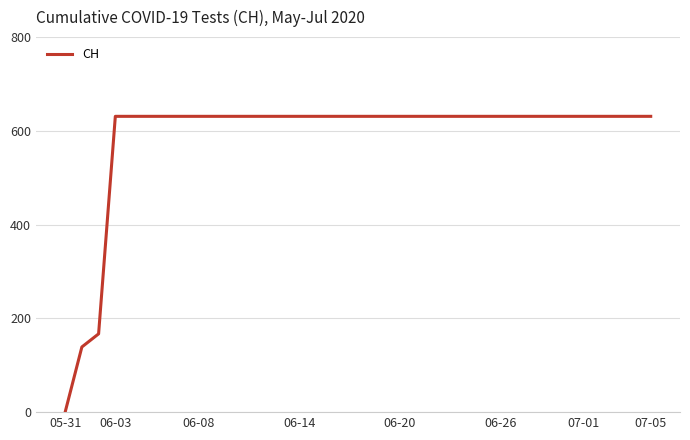

What is the maximum value shown in the chart?

631